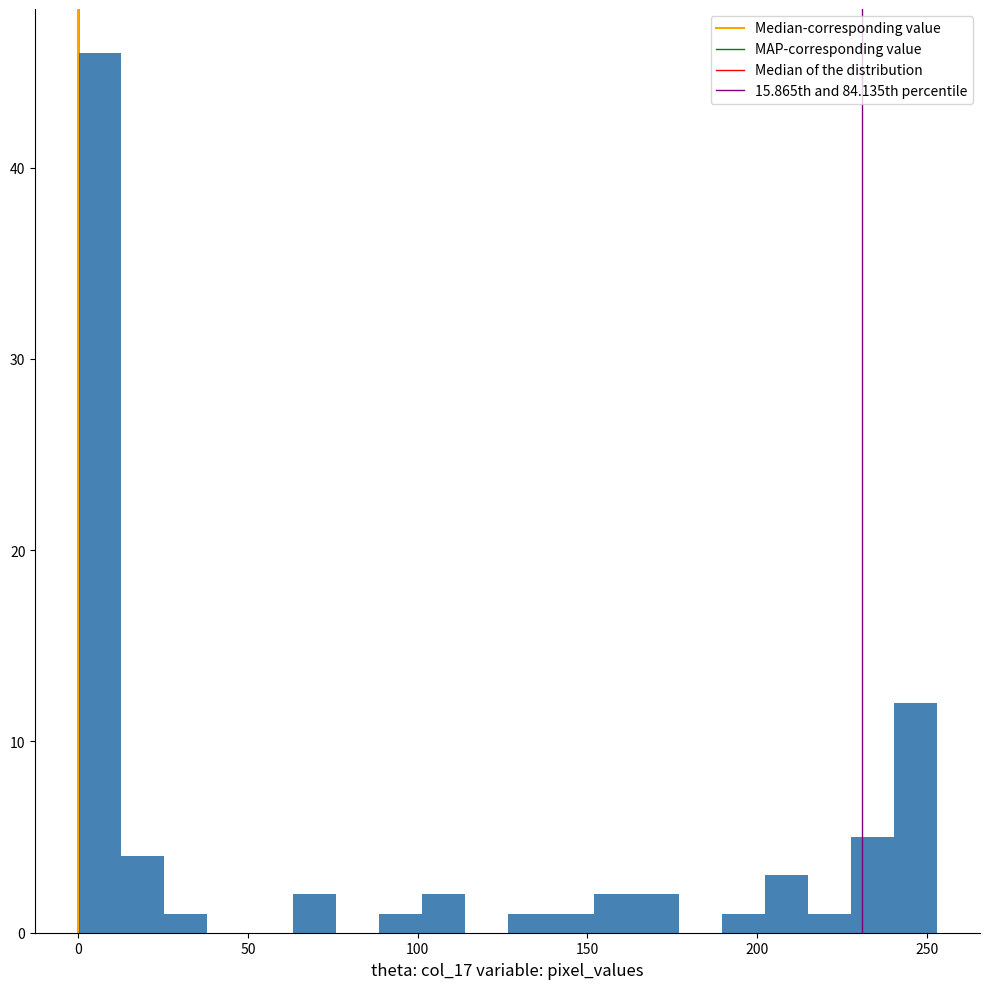

Around what value on the x-axis is the tallest bar? Give the approximate position of its centre, as read against the axis.

5